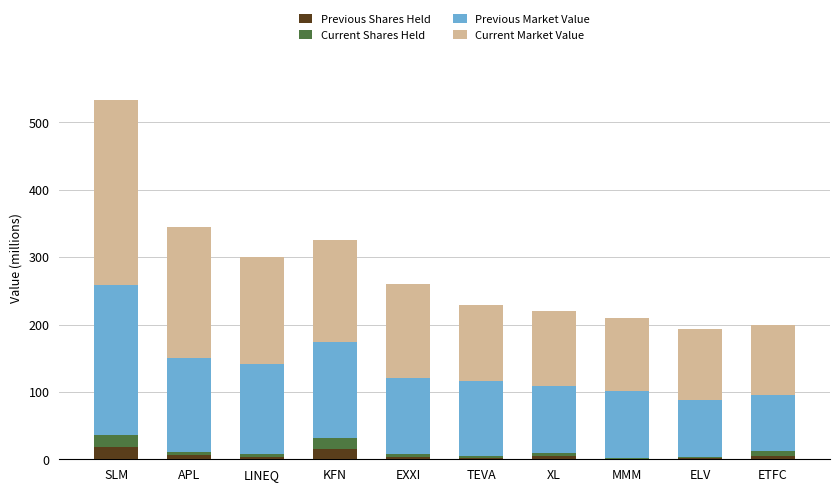

How many data points does each series have?

10